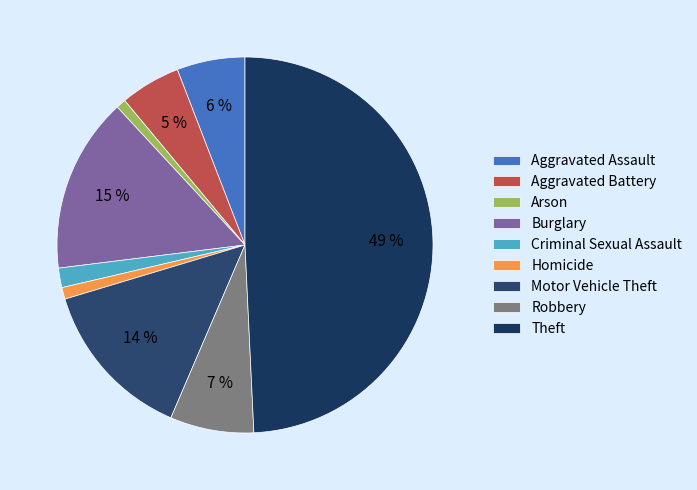

What percentage is the Criminal Sexual Assault slice, to the nearest percent?

2%